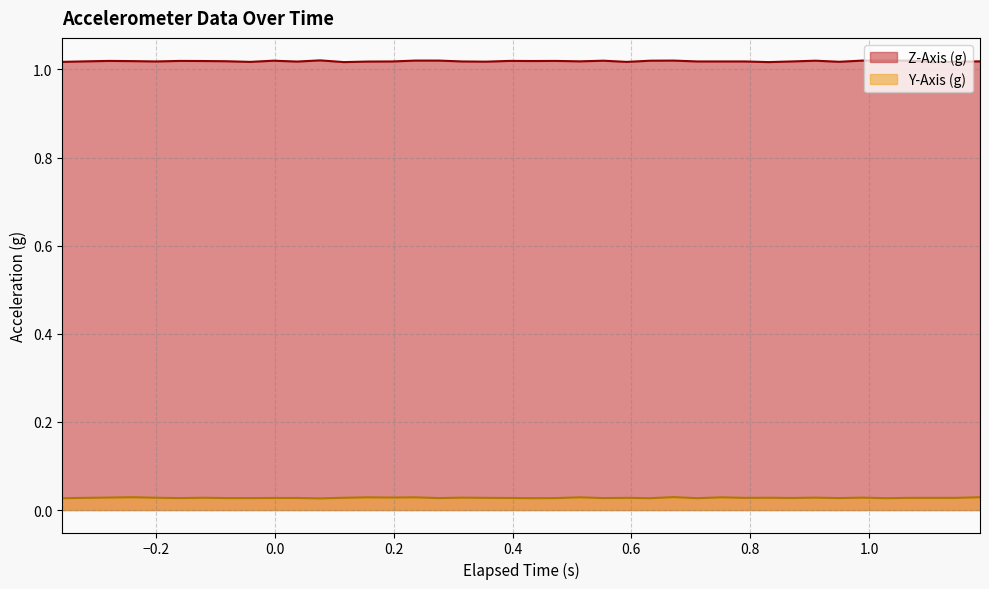

Which series has the largest range (max minus min)?

Z-Axis (g)